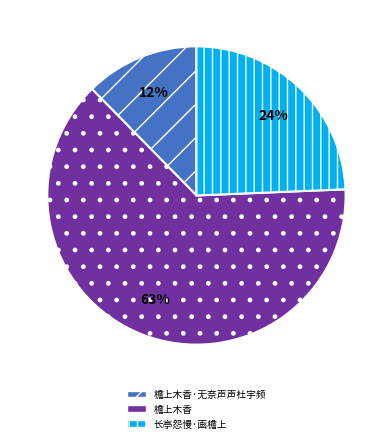

Is there a majority slice in this chart?

Yes